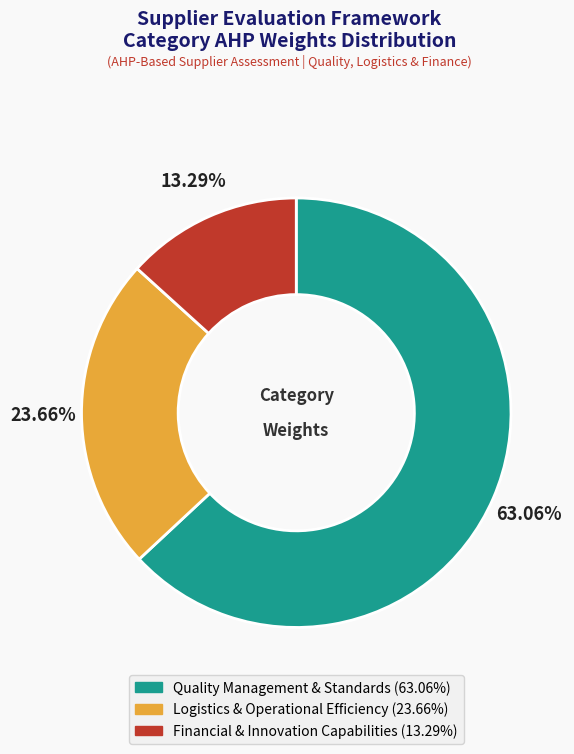

Between Quality Management & Standards and Financial & Innovation Capabilities, which is larger?

Quality Management & Standards